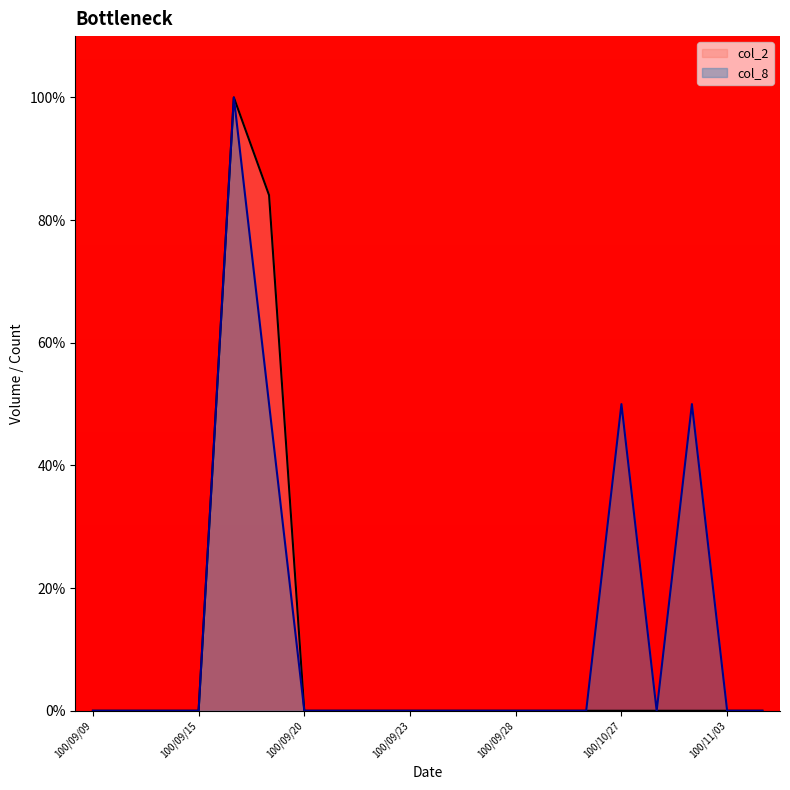

What is the label of the 2nd point from the left?

100/09/13